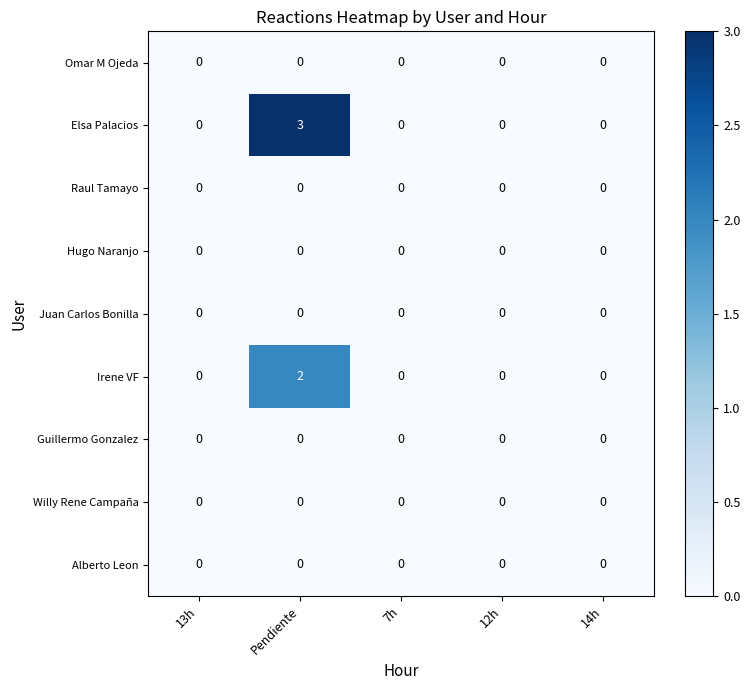

Which series has the widest spread of values?

Elsa Palacios